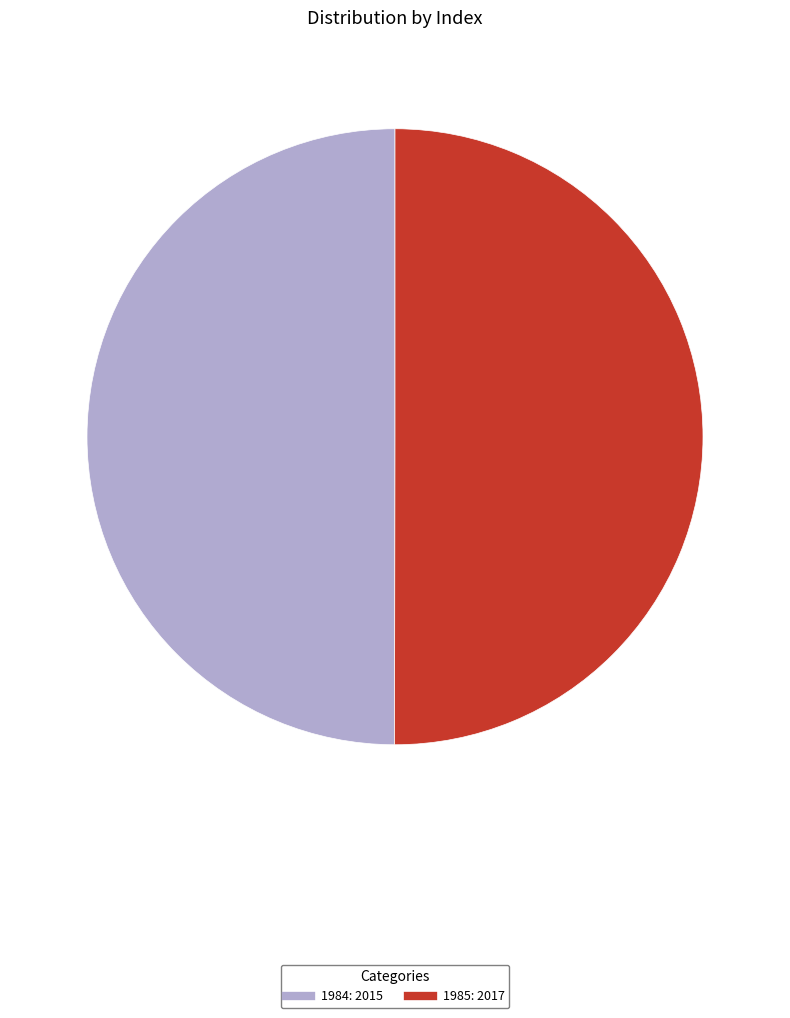

The 1984 slice represents 62% of the pie. True or false?

False